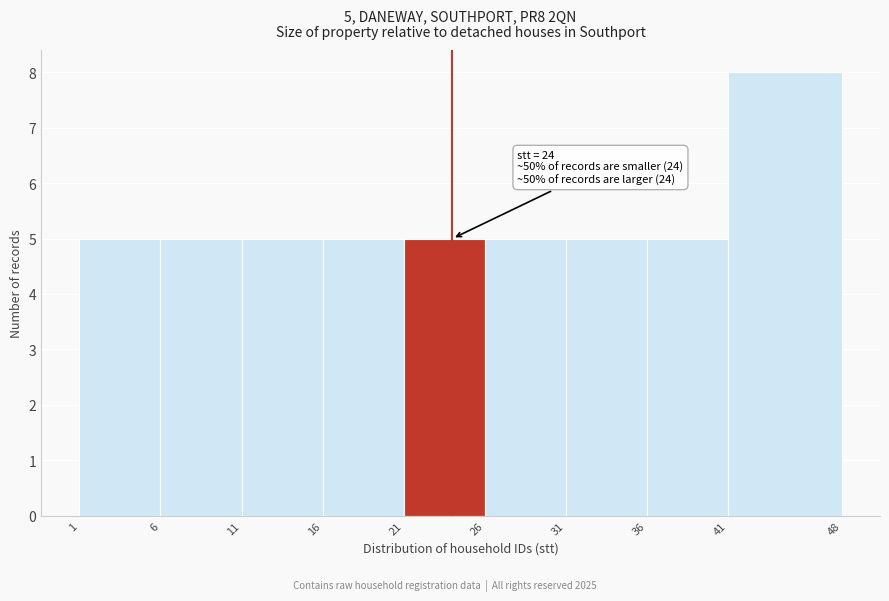

Which range on the x-axis has the tallest bar?

41 to 48